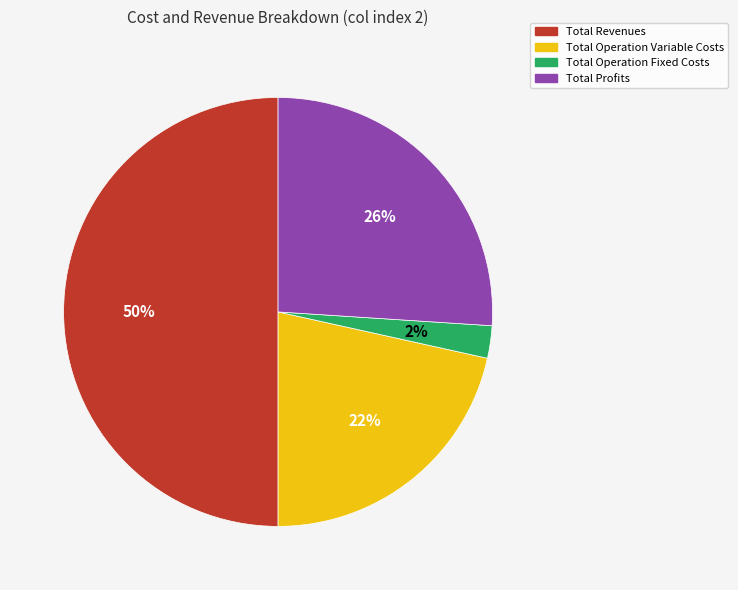

The Total Revenues slice represents 50% of the pie. True or false?

True